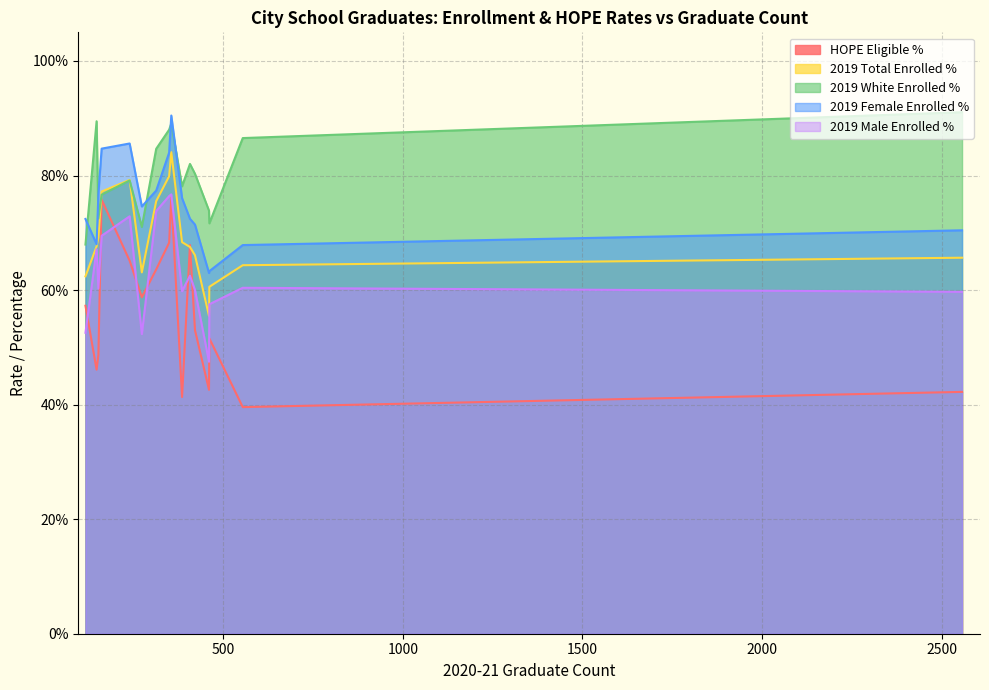

Does the chart have visible grid lines?

Yes